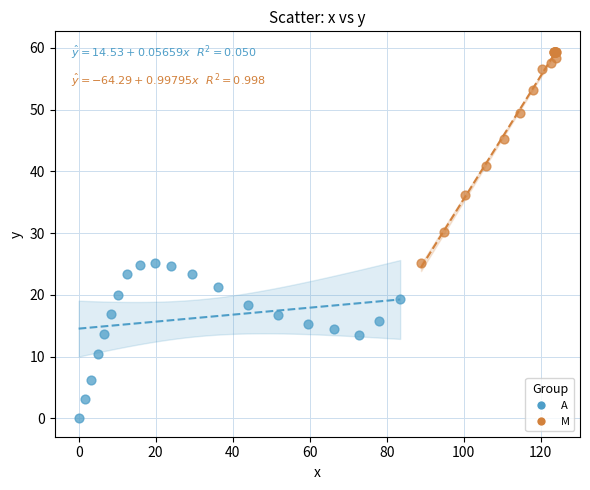

Which series reaches the minimum Y coordinate?

A